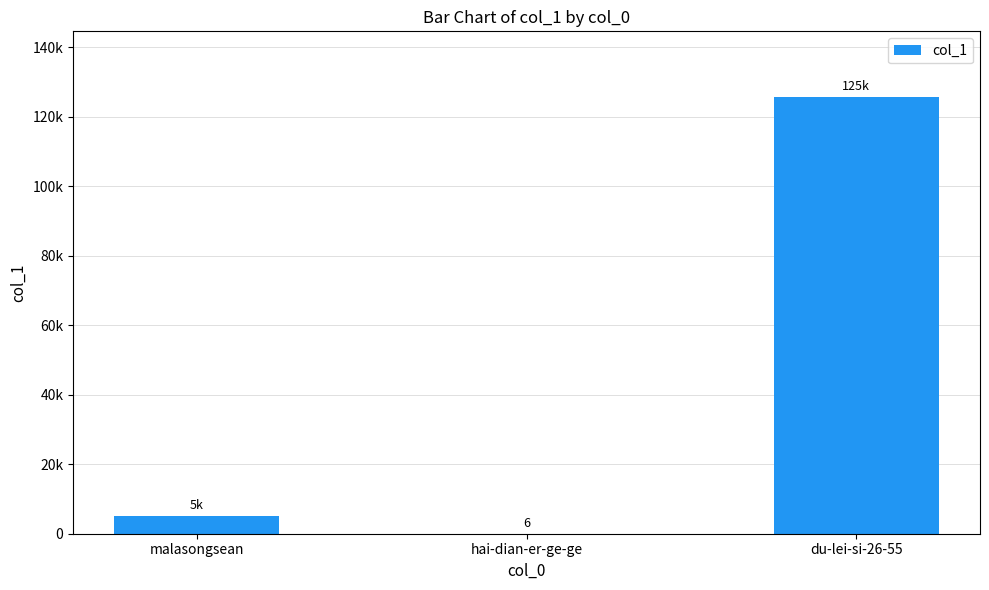

Where is the data nearest to the value 62859?

malasongsean